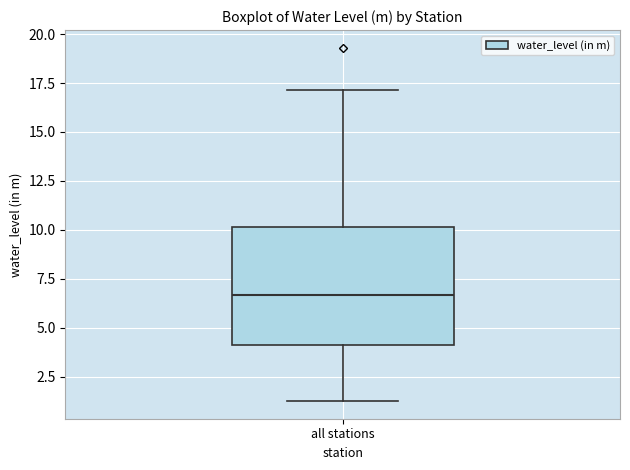

Transcribe this box plot: give where the median line is, the range the box spans, and where the two whiskers end, as read against the y-axis. The values are not printed on the chart, so give them approximately, as read against the axis.

median 6.5, box 4.0 to 10.0, whiskers 1.5 to 17.0